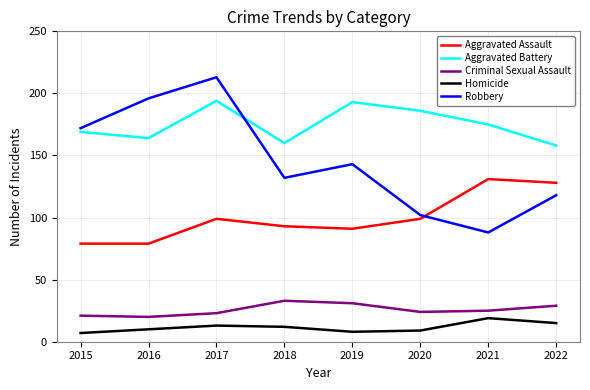

Reading left to right, extract all data points from this chart.

Aggravated Assault: 79	79	99	93	91	99	131	128
Aggravated Battery: 169	164	194	160	193	186	175	158
Criminal Sexual Assault: 21	20	23	33	31	24	25	29
Homicide: 7	10	13	12	8	9	19	15
Robbery: 172	196	213	132	143	102	88	118